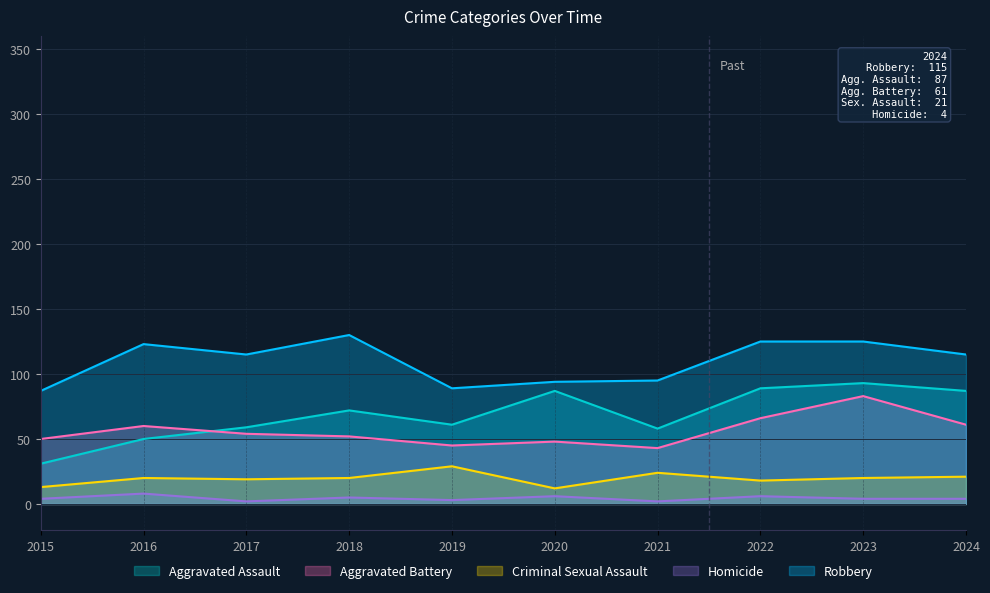

Where does the Robbery series first go above 115?

2016